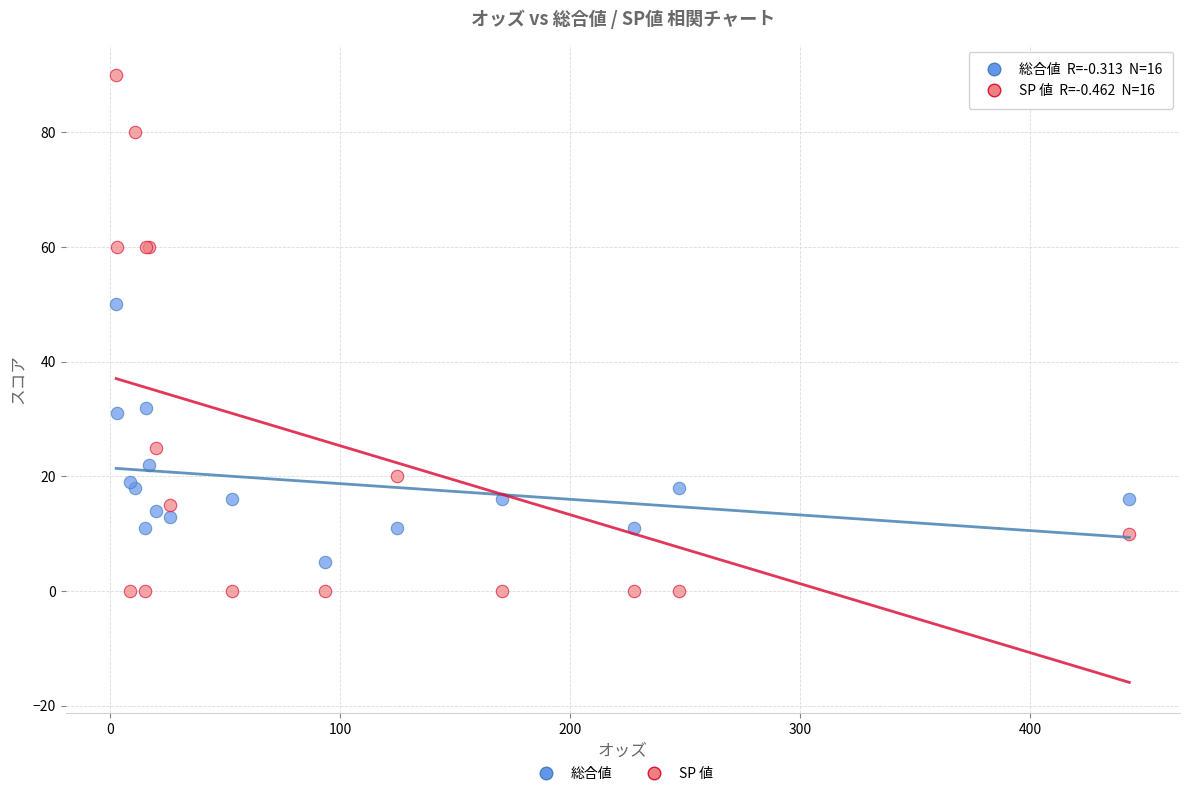

Which series reaches the maximum Y coordinate?

SP 値